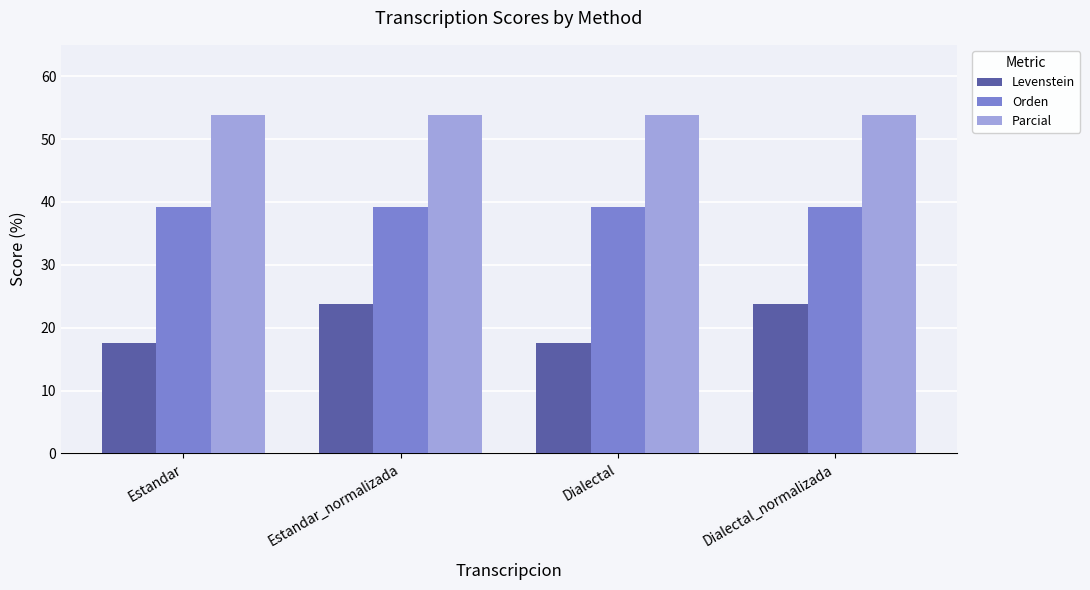

What is the average value of the Levenstein series?

20.7